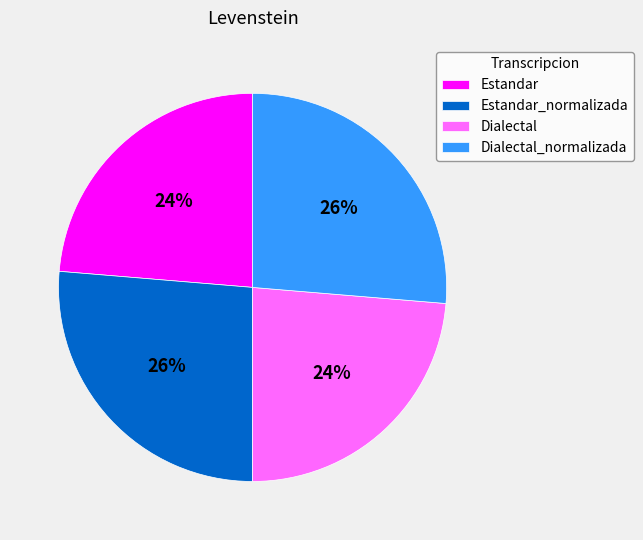

Is the sum of Estandar and Dialectal greater than half?

No